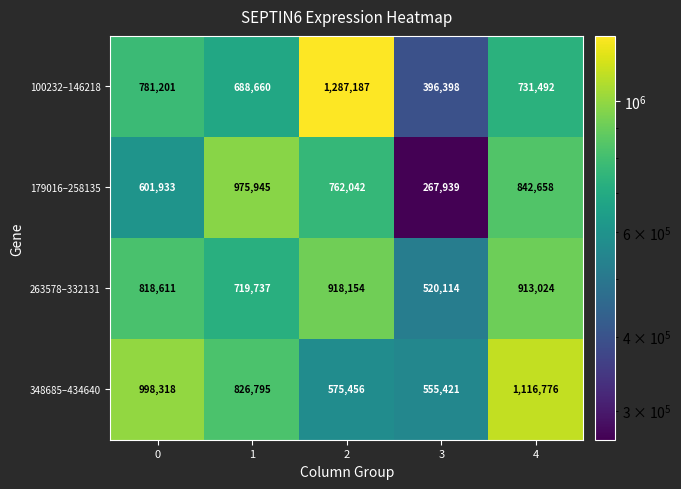

What is the difference between the maximum and minimum values in the 348685–434640 series?

561355